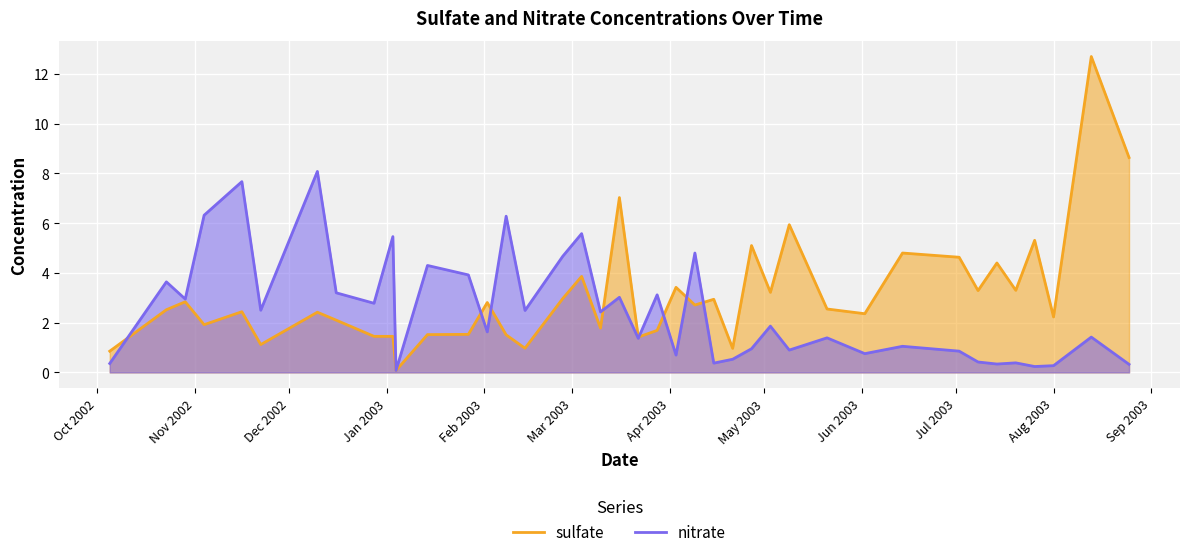

Which series has the largest total across all categories?

sulfate